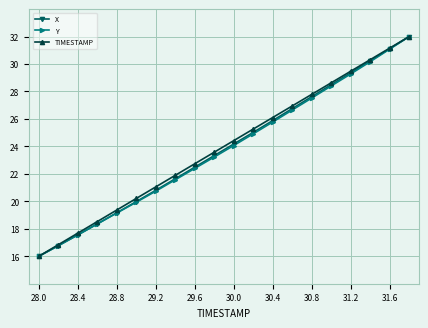

What is the value of the Y point at the 7th from the left?

20.7